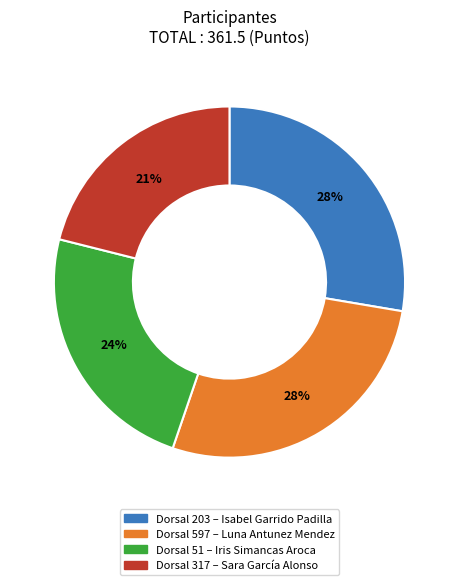

Is there any slice that represents more than half of the pie?

No